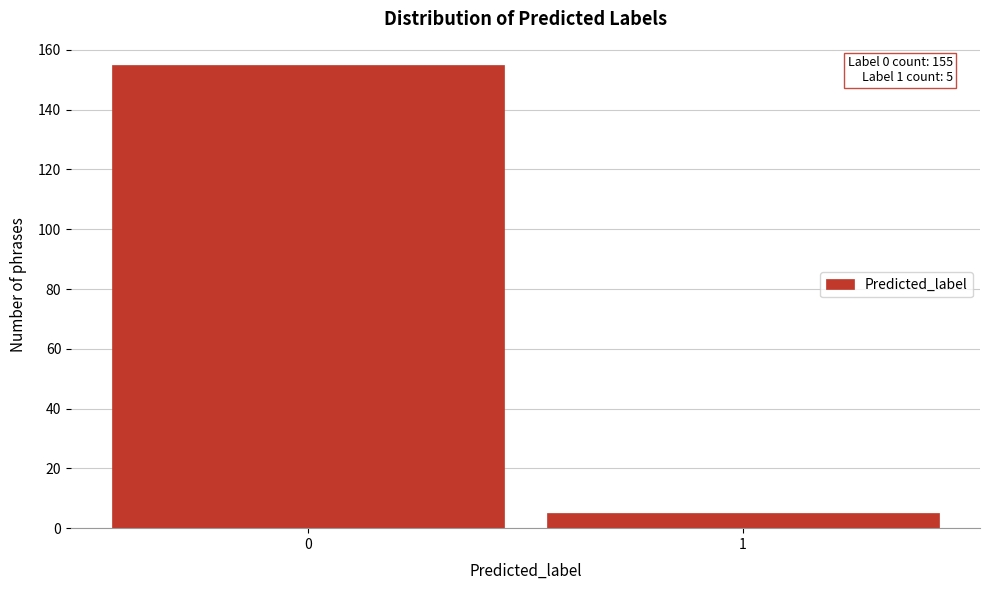

Reading right to left, what are all the values shown in this chart?

1=5	0=155